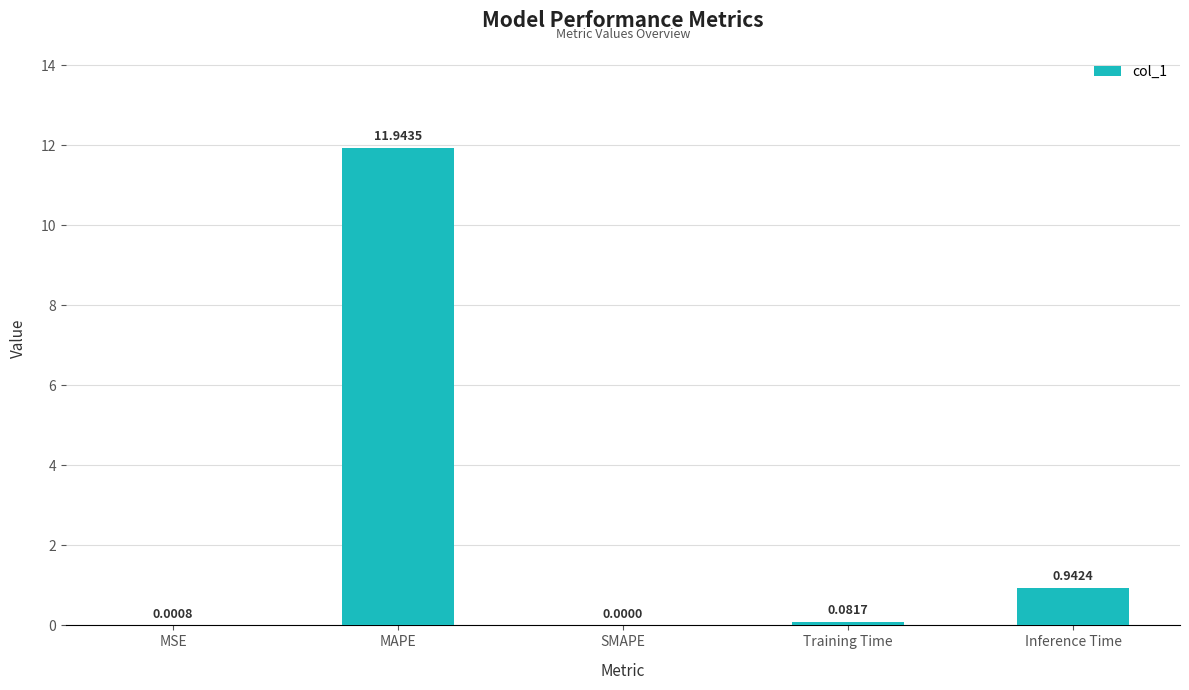

Between Inference Time and Training Time, which is larger?

Inference Time